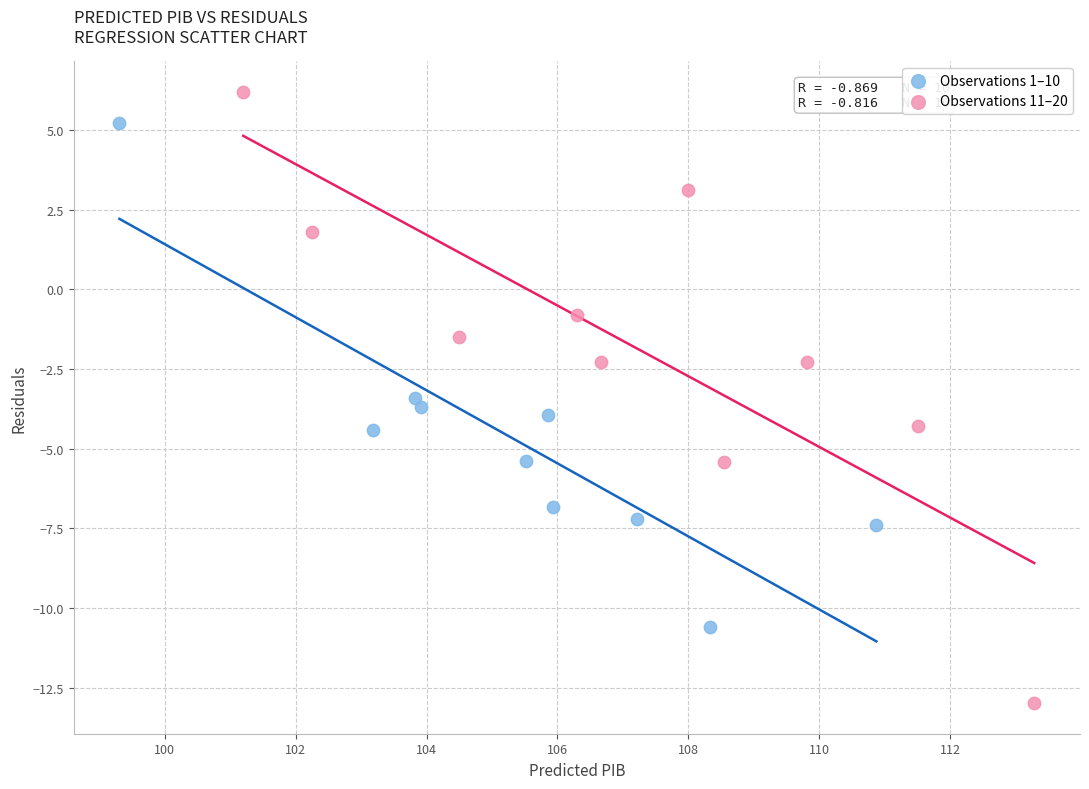

Which series contains the highest Y value?

Observations 11–20